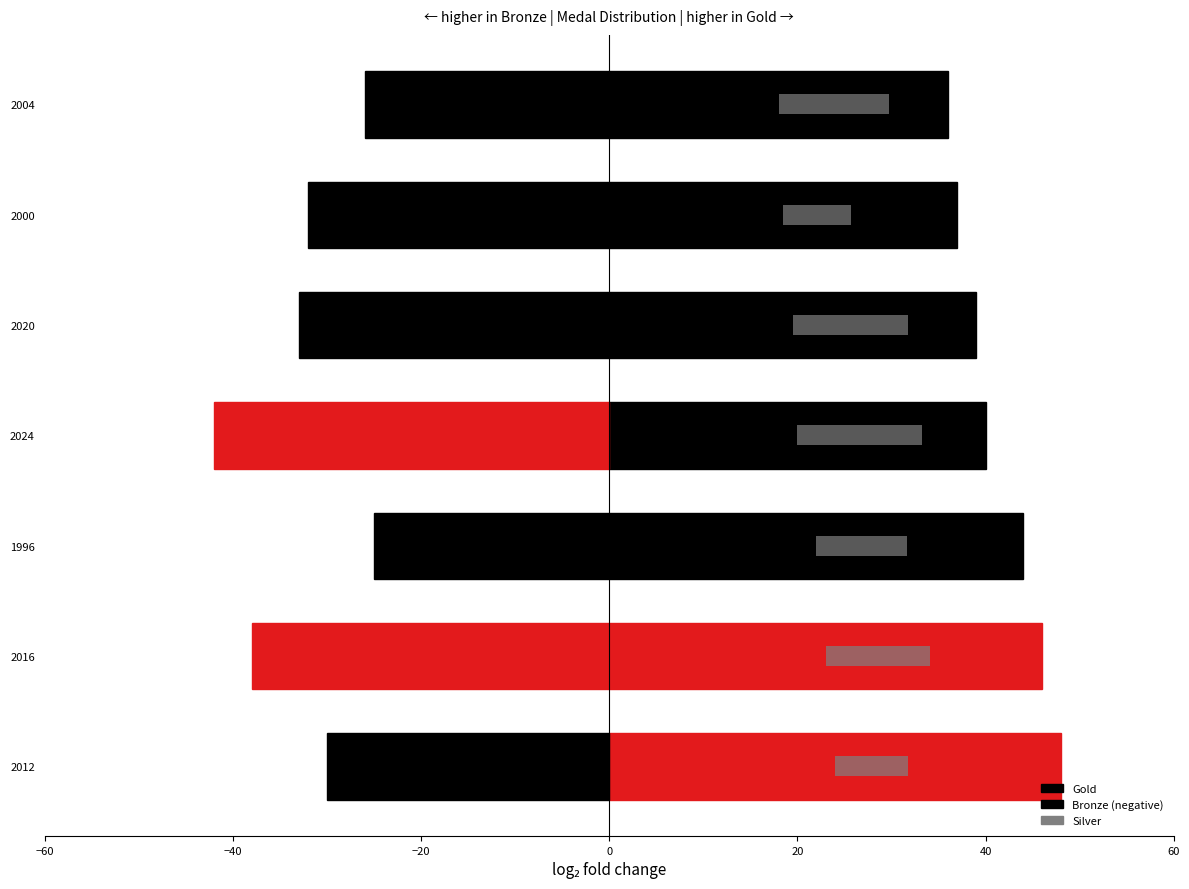

Does the chart contain any negative values?

Yes